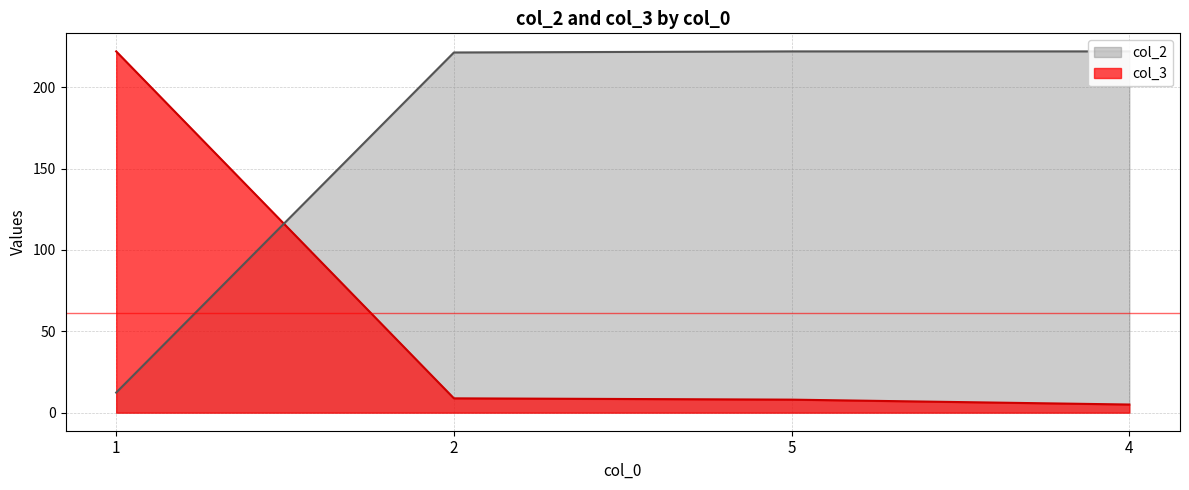

Which label corresponds to the largest value in the chart?

1